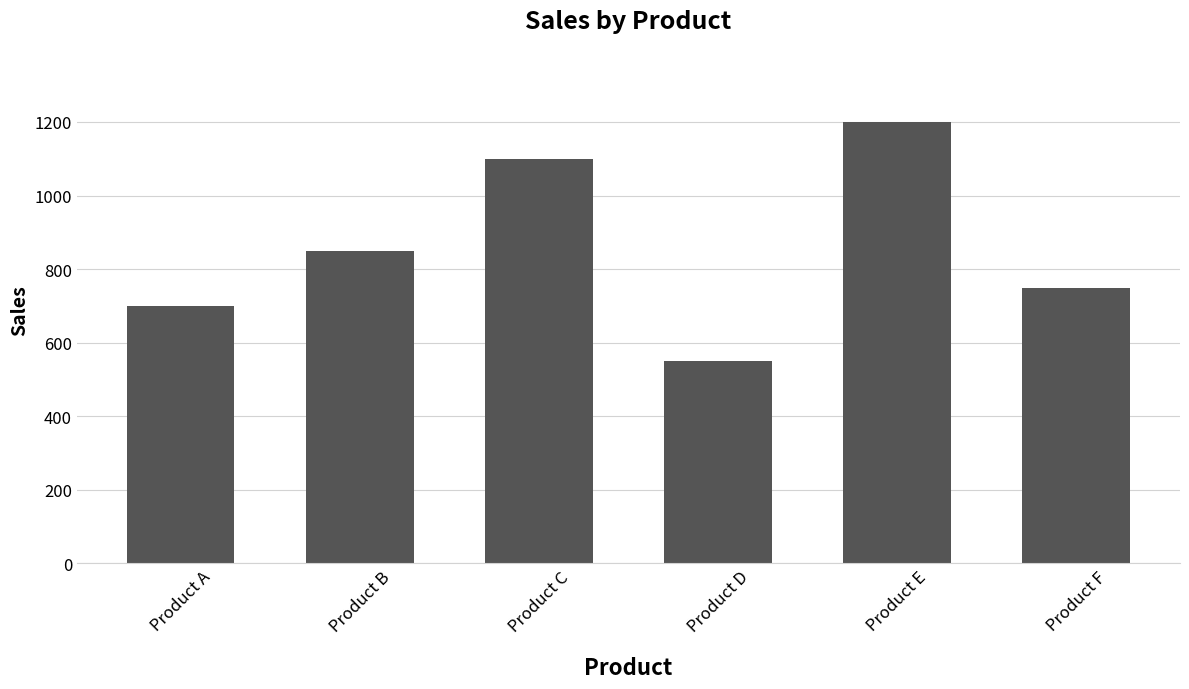

Which has a higher value, Product A or Product F?

Product F